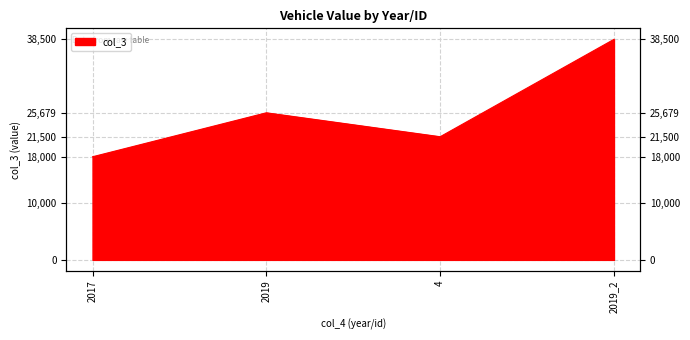

What is the difference between the second highest and second lowest values?

4178.9